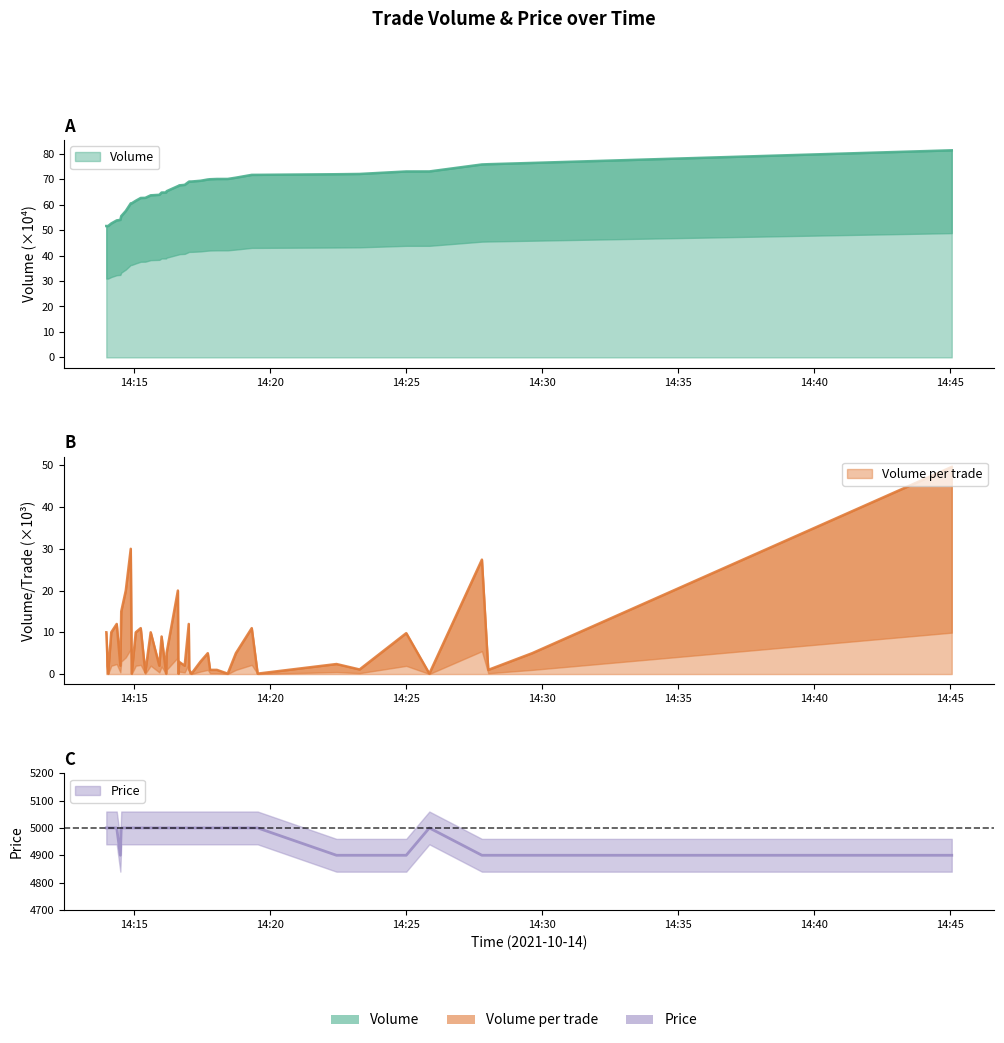

What are all the series names shown in the legend?

Volume, Volume_per_trade, Price